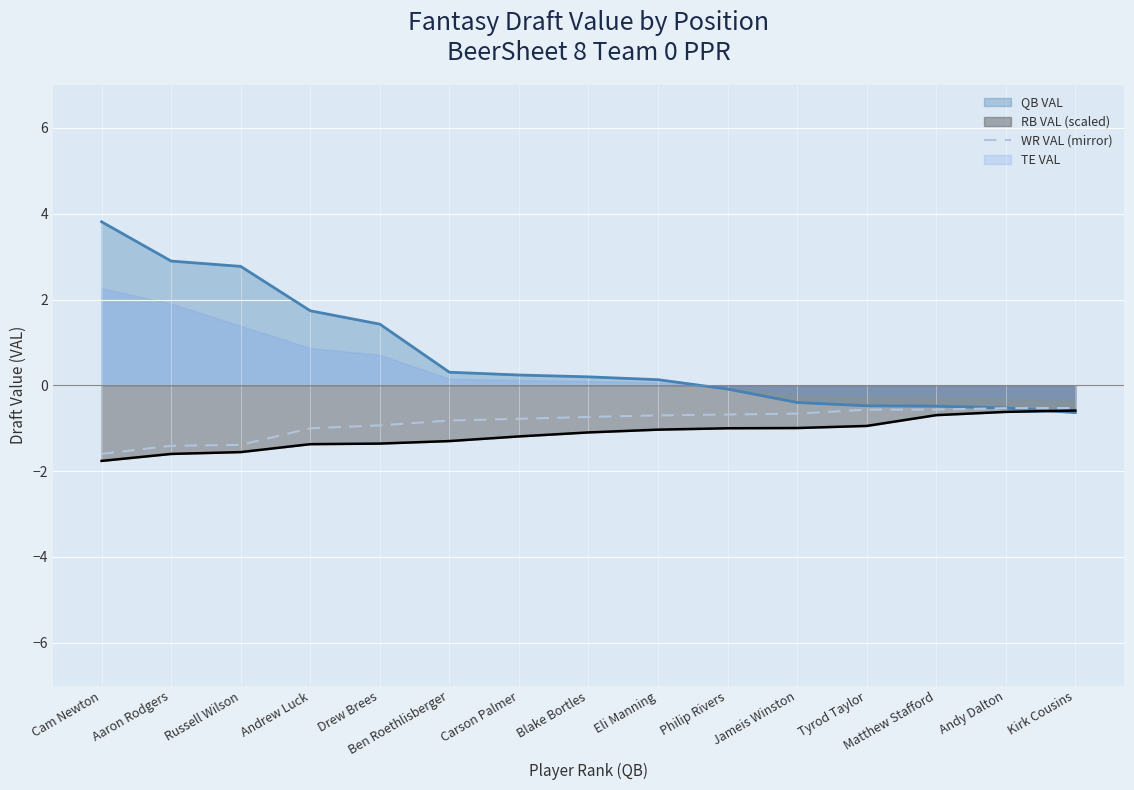

What value does the WR VAL (mirror) series have at Andy Dalton?

-0.5